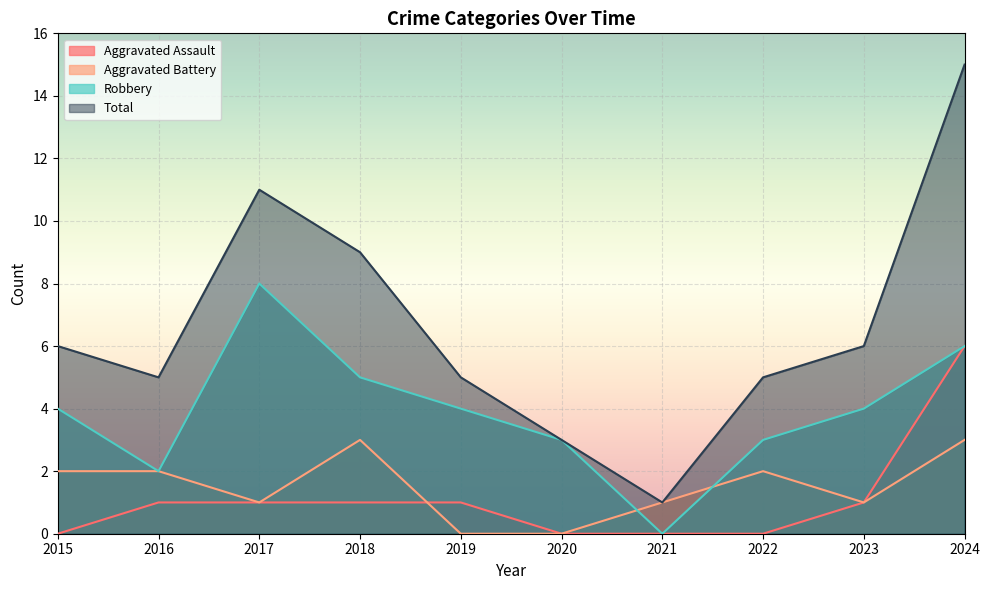

What is the highest value of the Total series?

15